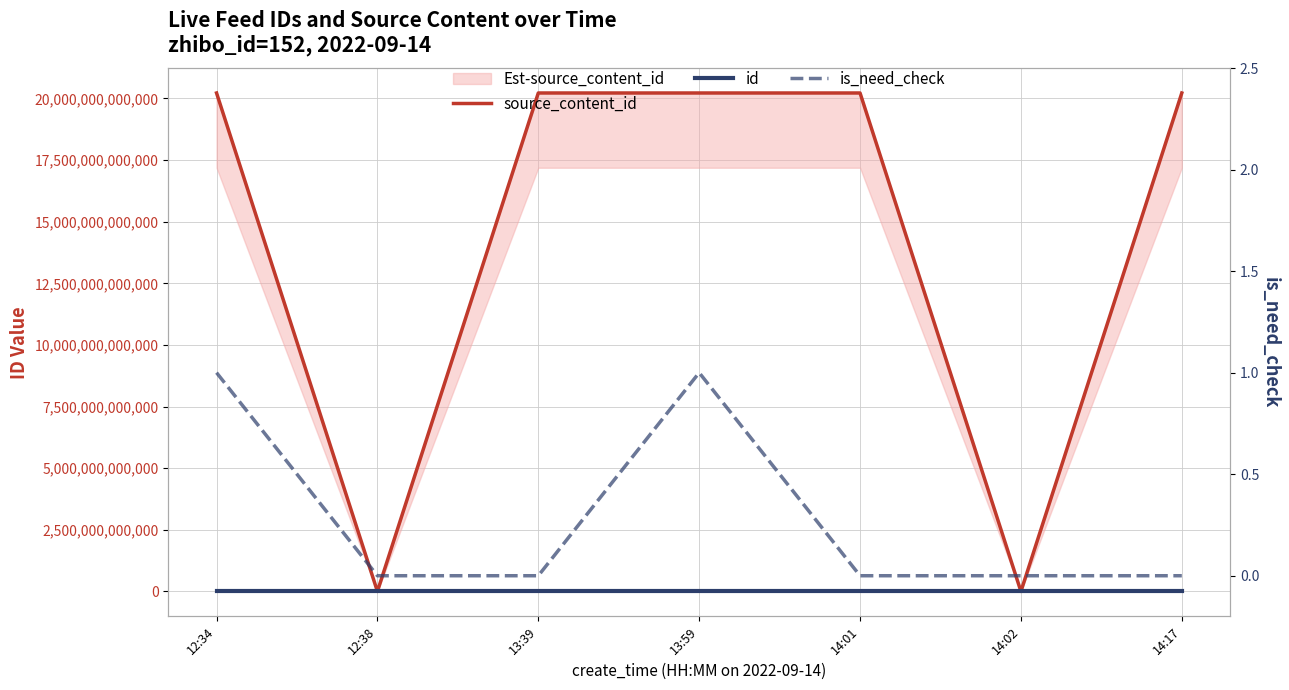

True or false: id has more than 1 interior local peaks.

False